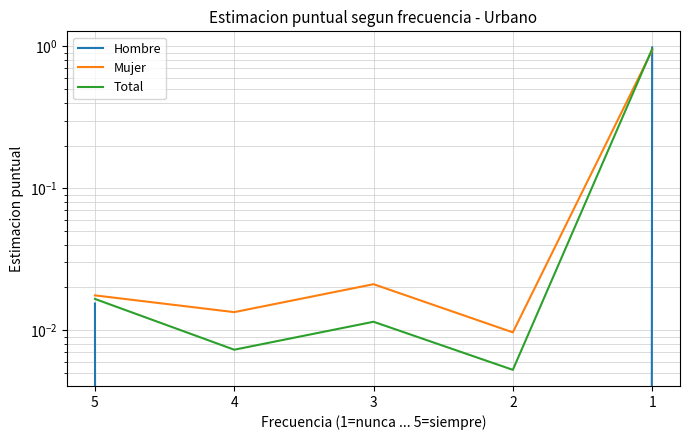

Which series ends up on top after the final intersection of Mujer and Hombre?

Hombre